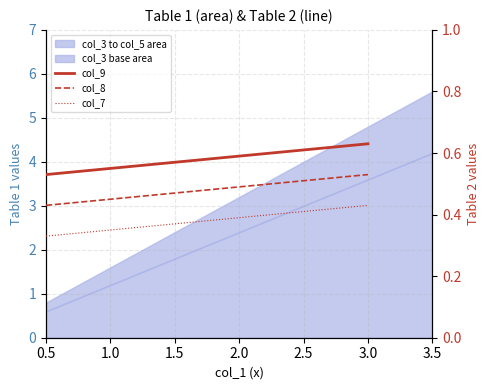

Where is col_8 nearest to the value 0?

0.5